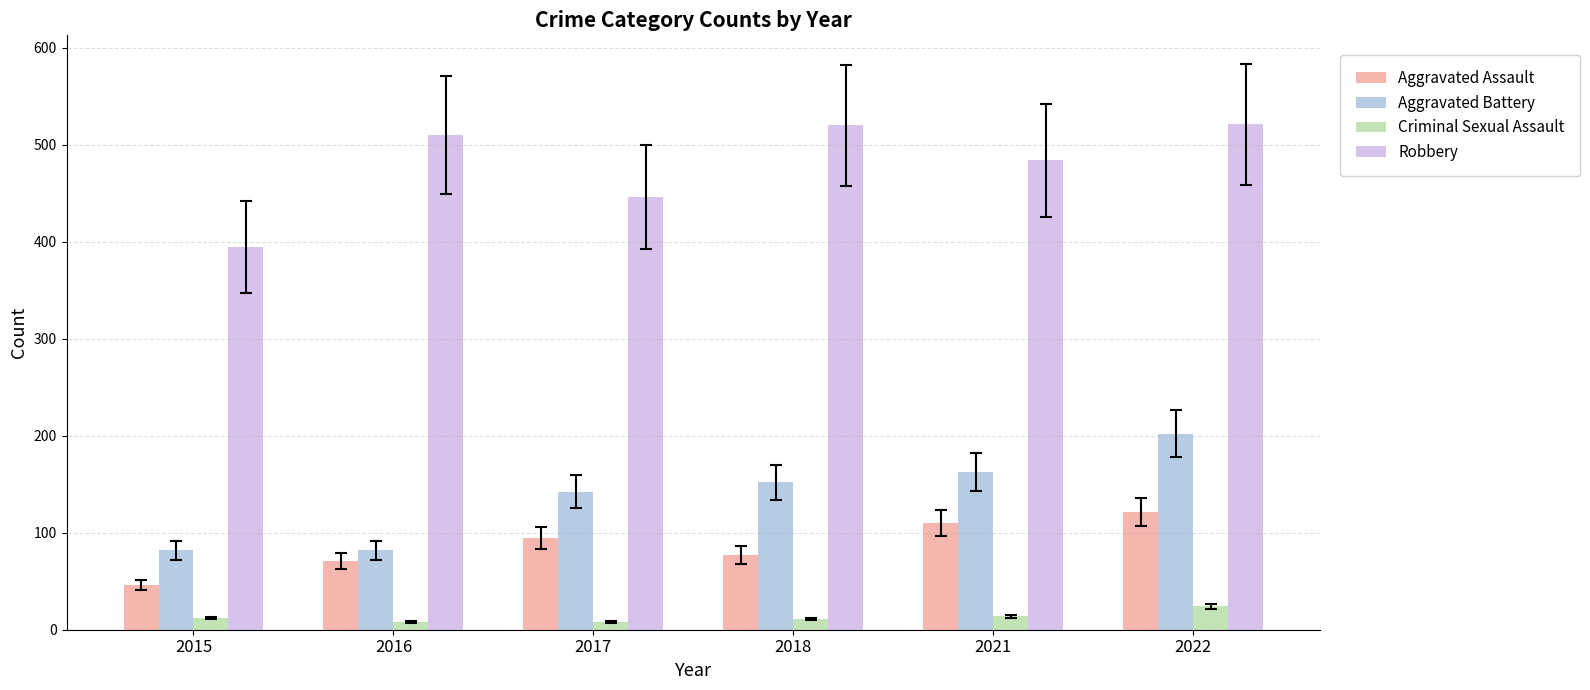

At how many categories does at least one series exceed 333?

6